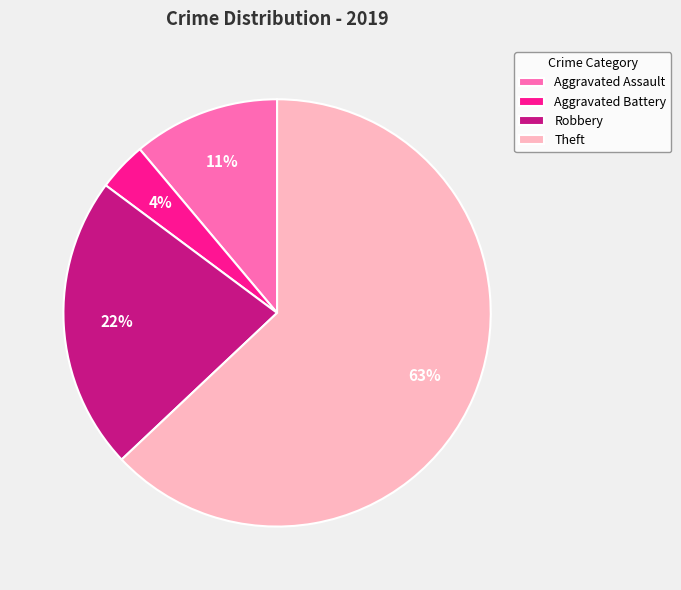

Which category has the smallest portion of the pie?

Aggravated Battery